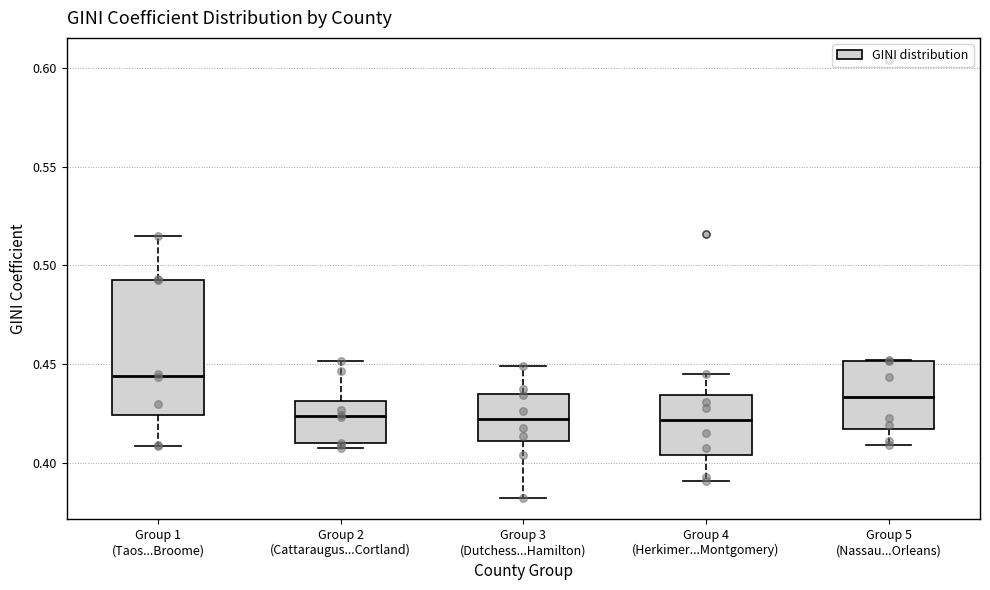

Which box is the tallest, from its lower edge to its upper edge?

Group 1 (Taos...Broome)